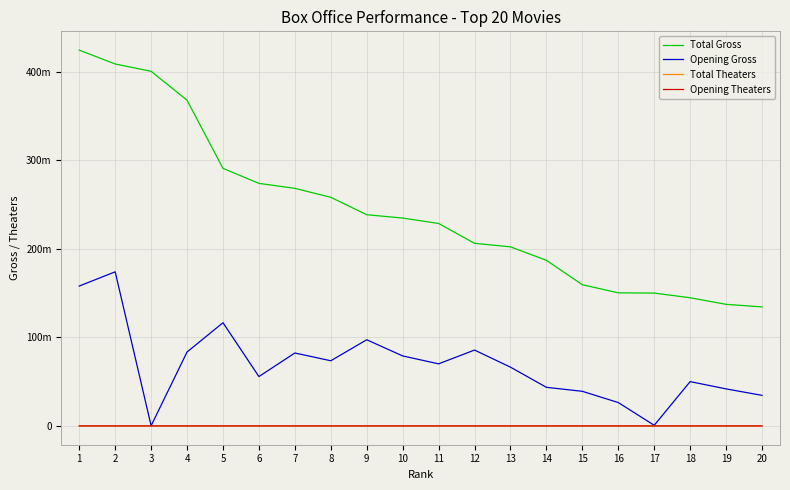

Does the chart display data point markers on the line(s)?

No